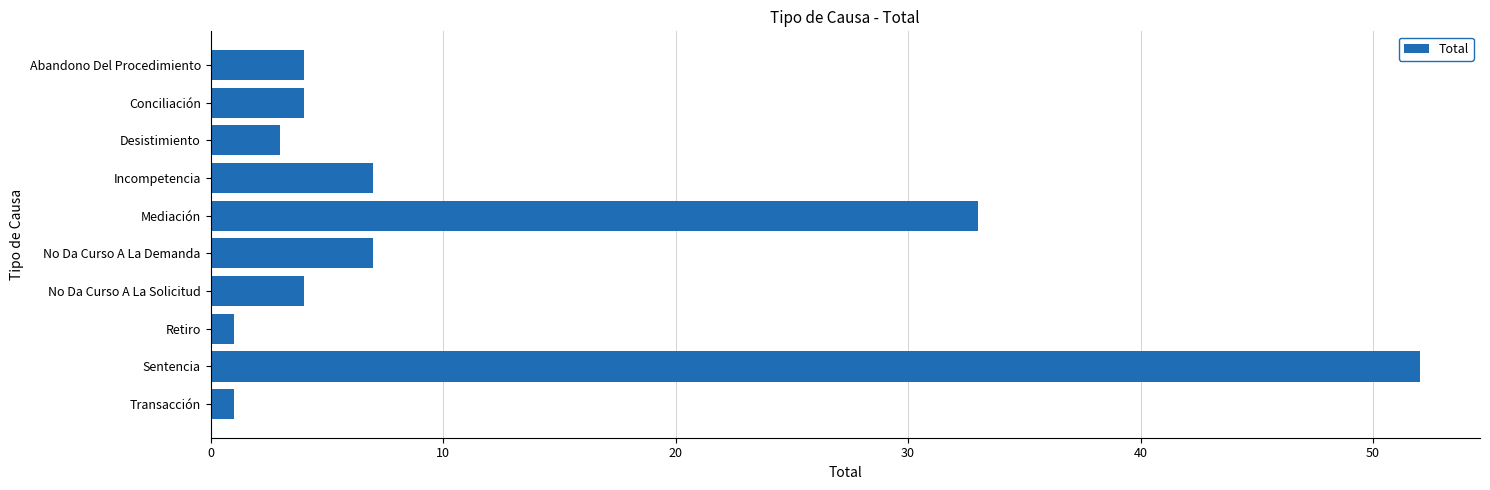

What is the label of the 4th bar from the top?

Incompetencia